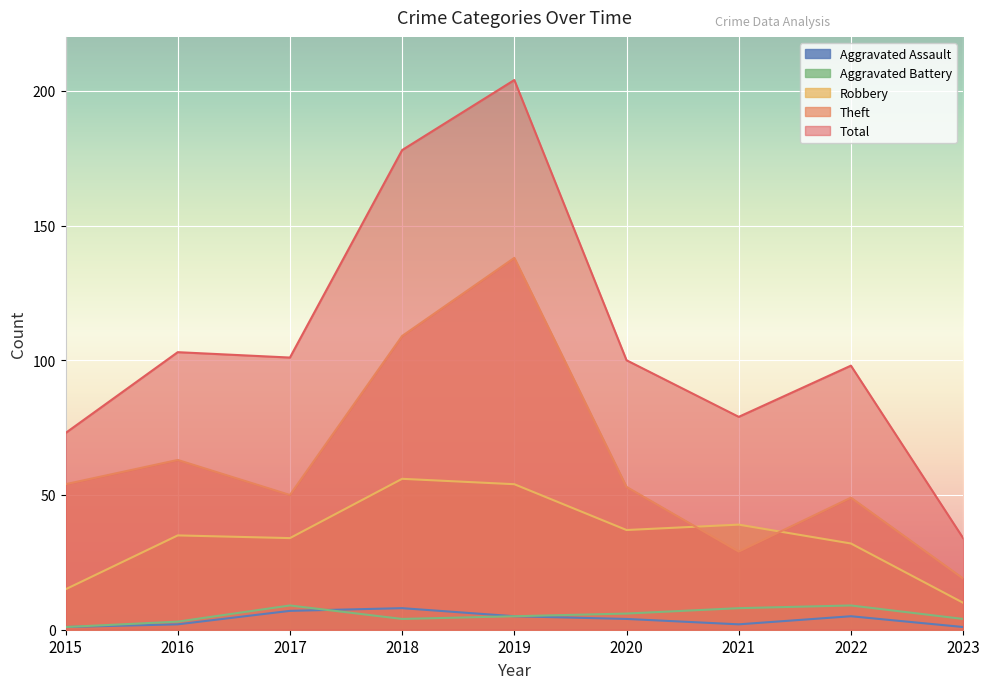

At which label does Aggravated Battery first exceed 5?

2017